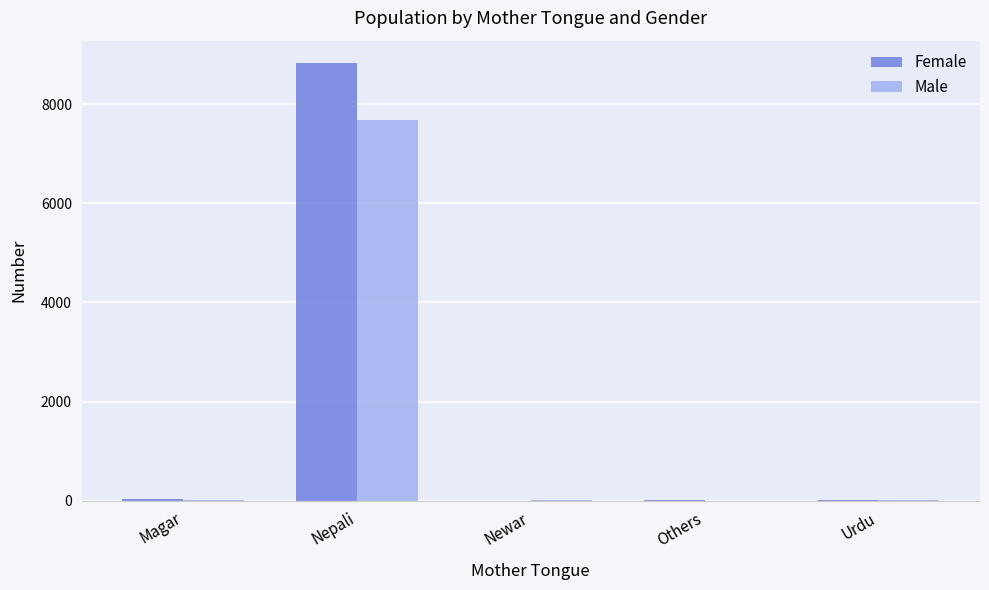

What is the sum of all Female values?

8898